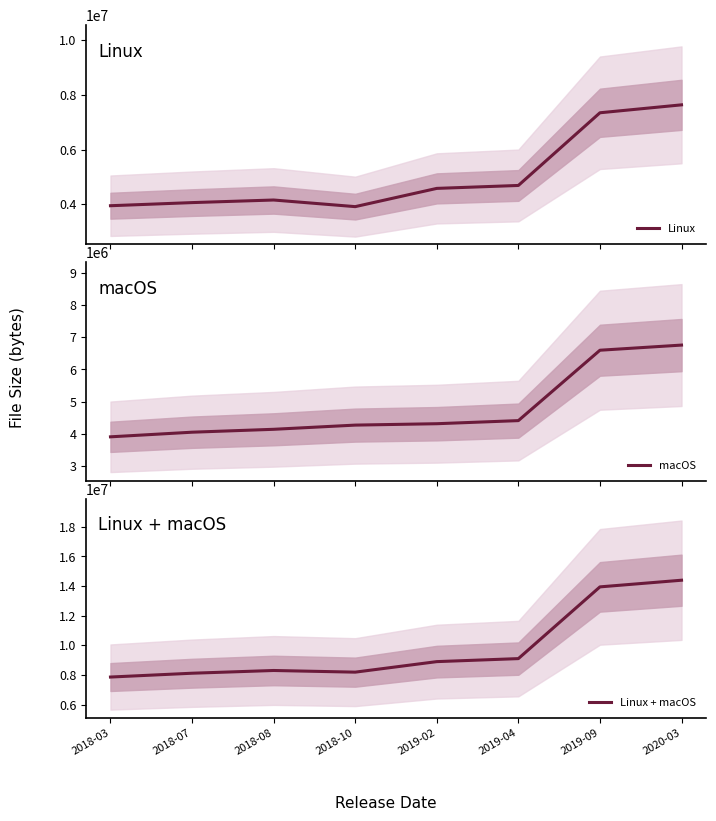

What is the label of the 7th point from the right?

2018-07